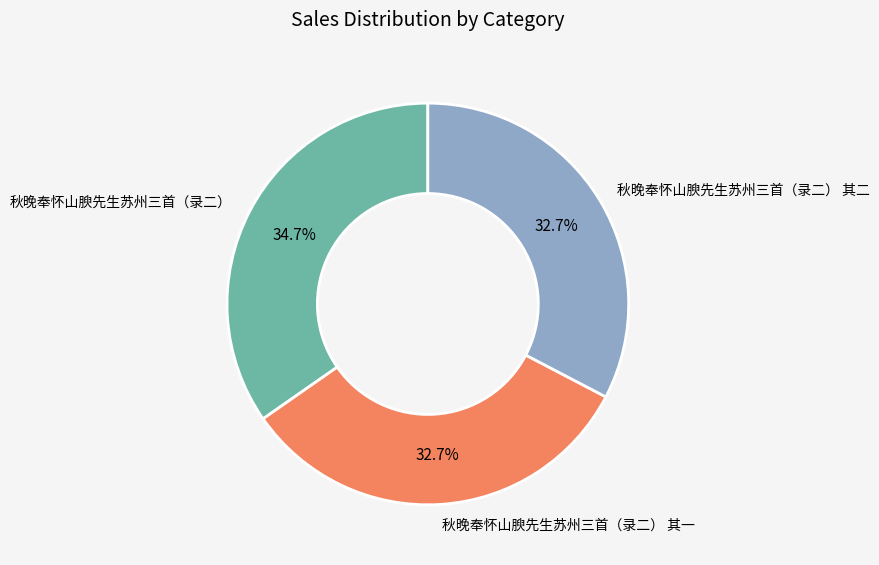

Is there any slice that represents more than half of the pie?

No